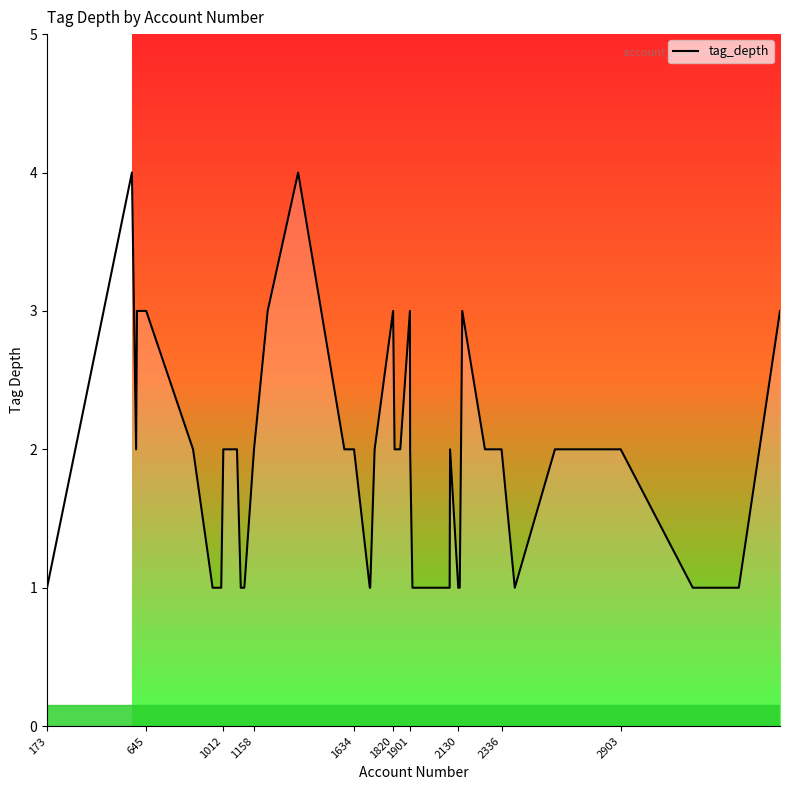

What is the difference between the maximum and minimum values?

3